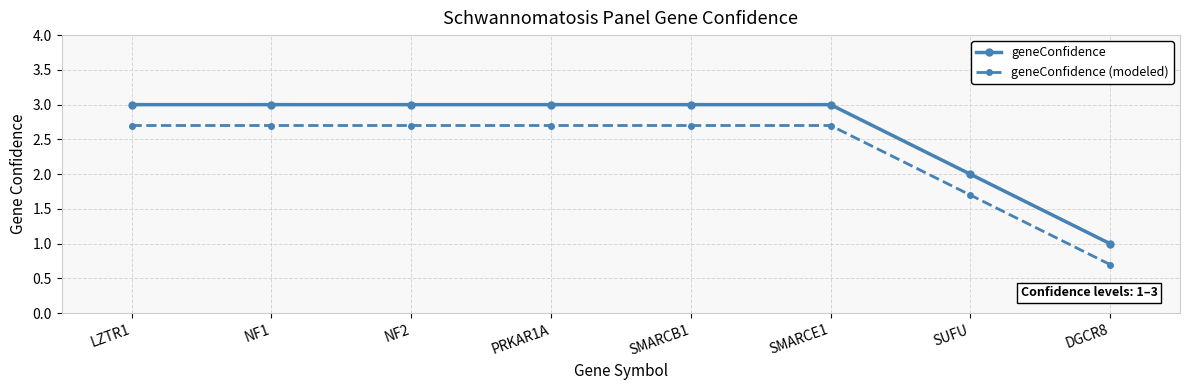

The geneConfidence (modeled) series shows 0.3 at DGCR8. True or false?

False